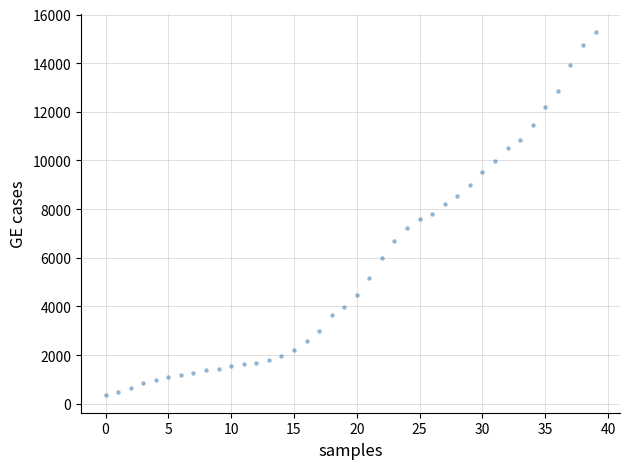

What is the range of Y values (max minus min)?

14909